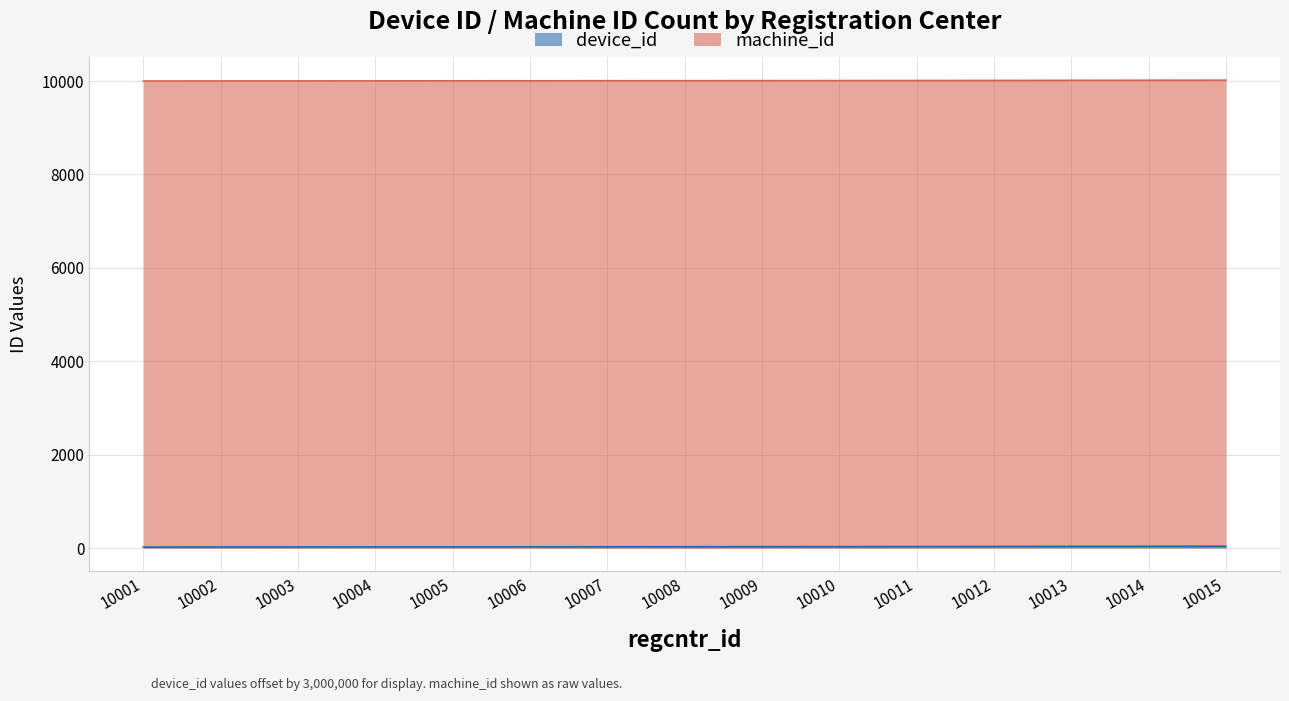

Is it true that machine_id equals 17857 at 10002?

False